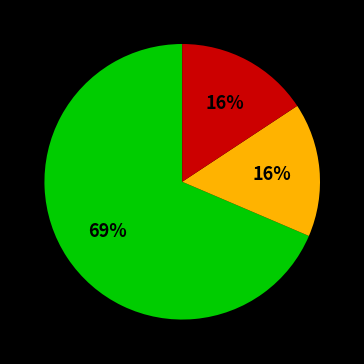

To the nearest percent, what is the average slice percentage?

33%